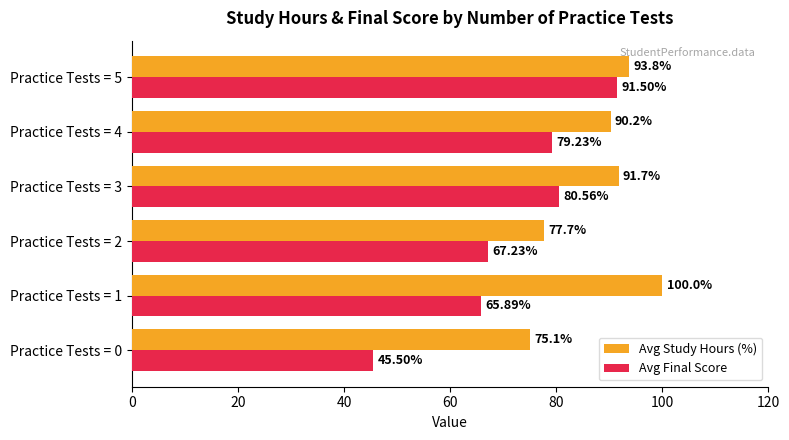

What is the spread (max minus min) of values at Practice Tests = 2?

10.5